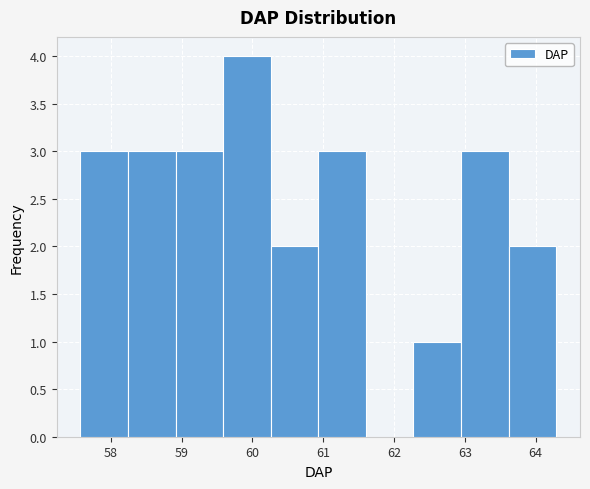

Over which range of the x-axis is the bar tallest?

59.6 to 60.3